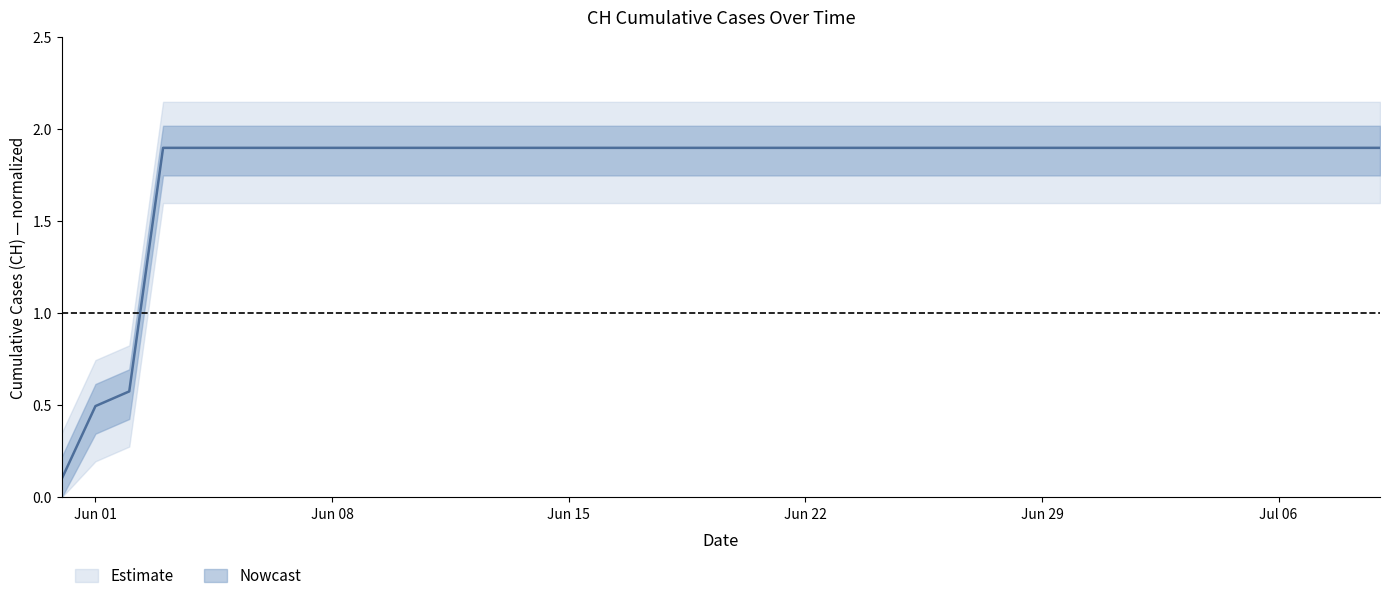

What is the label of the 5th point from the left?

2020-06-04